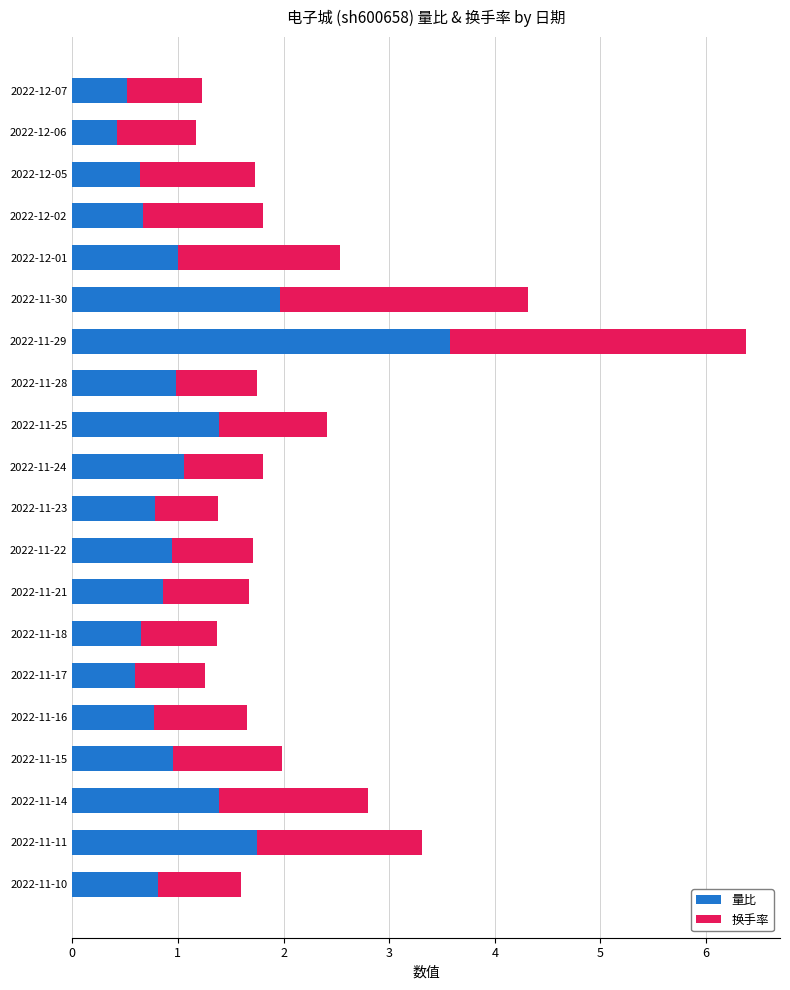

The 量比 series shows 1.1 at 2022-11-24. True or false?

True